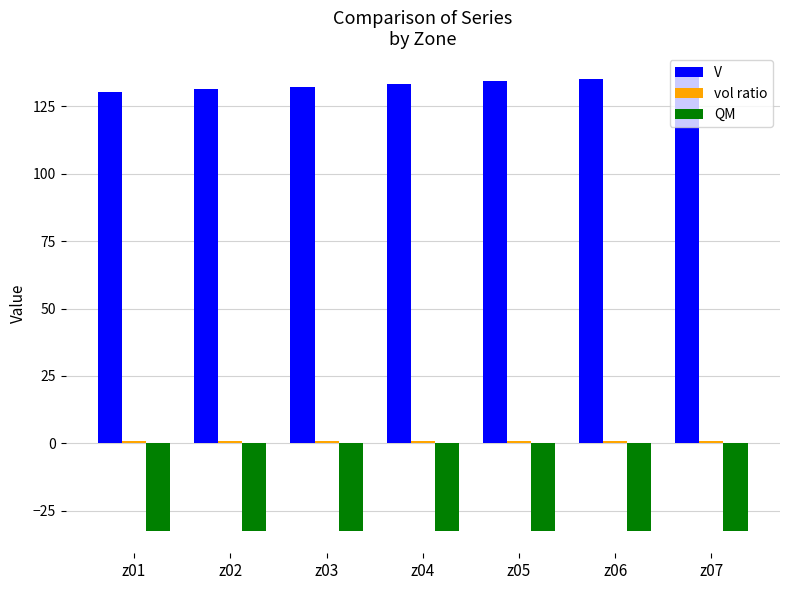

Which series has the largest total across all categories?

V